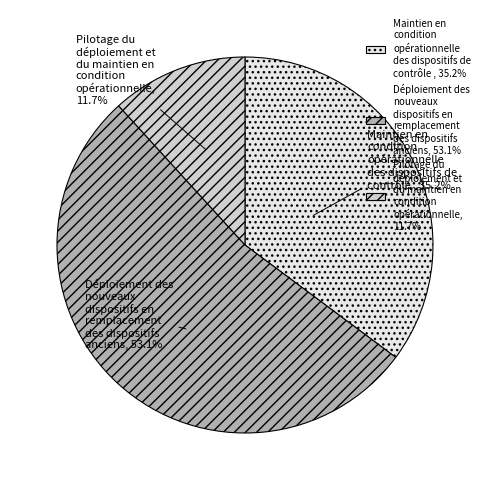

Does any single category account for the majority?

Yes